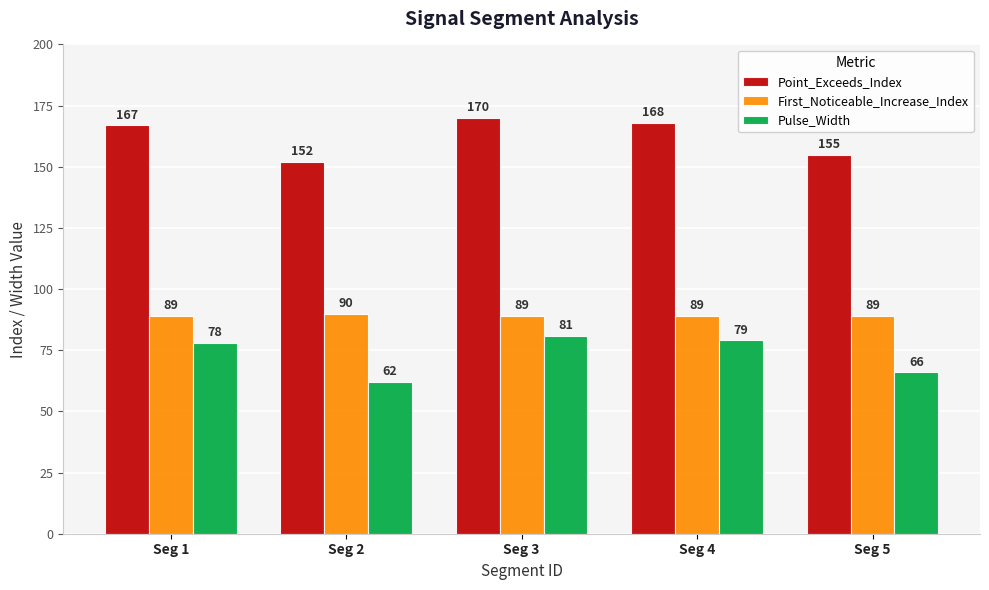

Which series has the largest total across all categories?

Point_Exceeds_Index